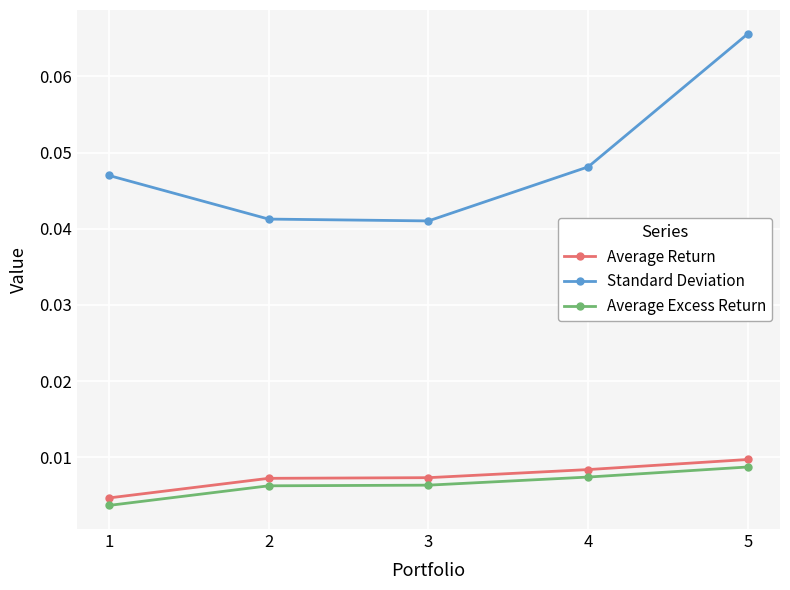

How many Average Excess Return values are between 0 and 1?

5